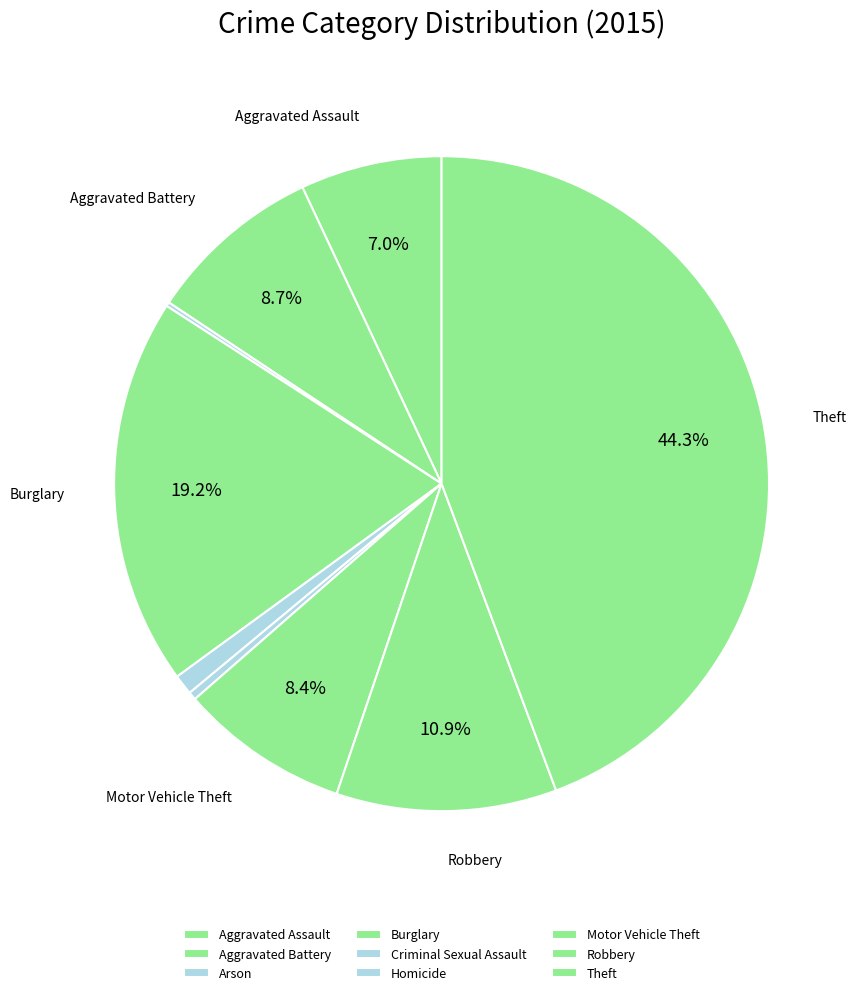

To the nearest percent, what percentage of the pie is Motor Vehicle Theft?

8%